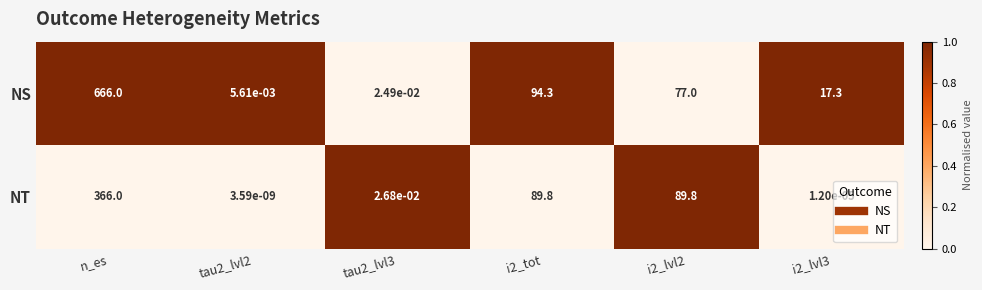

At which label does NS reach its peak?

n_es